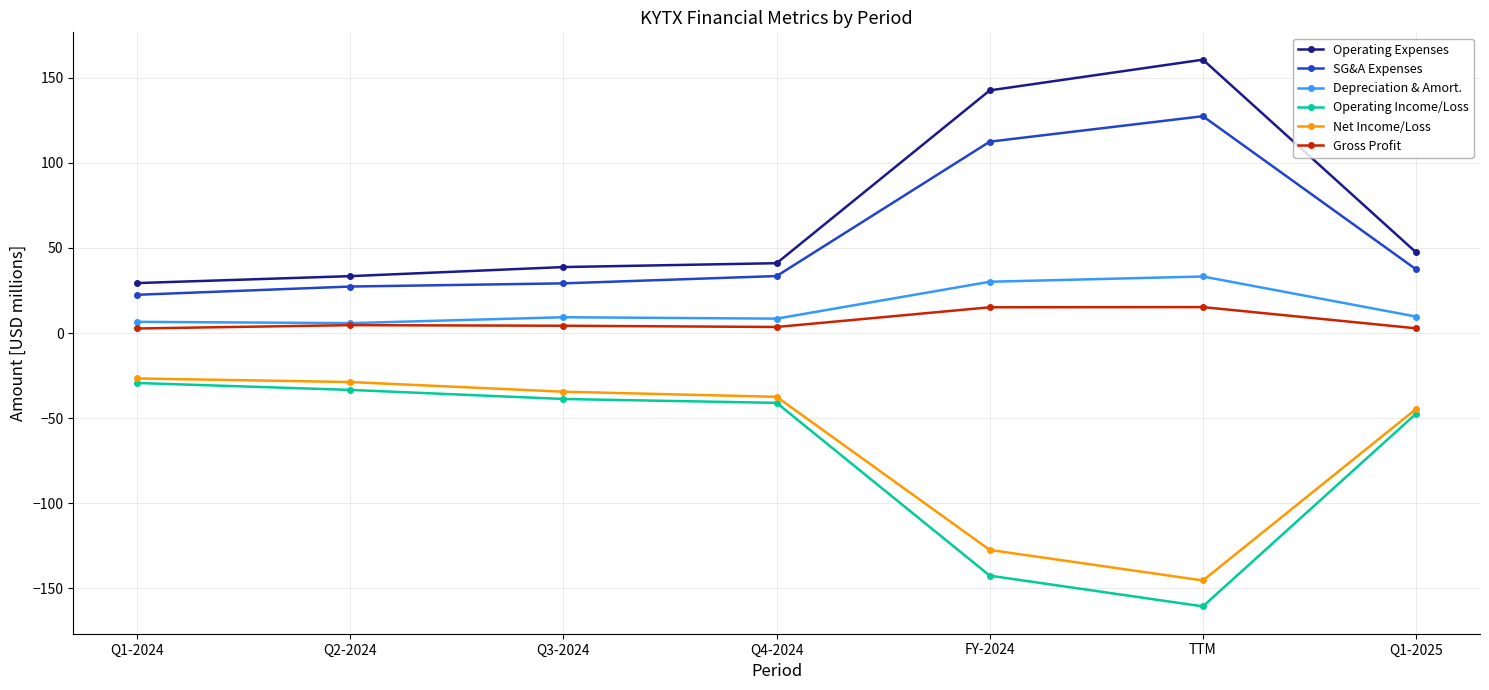

Count the number of data series in this chart.

6